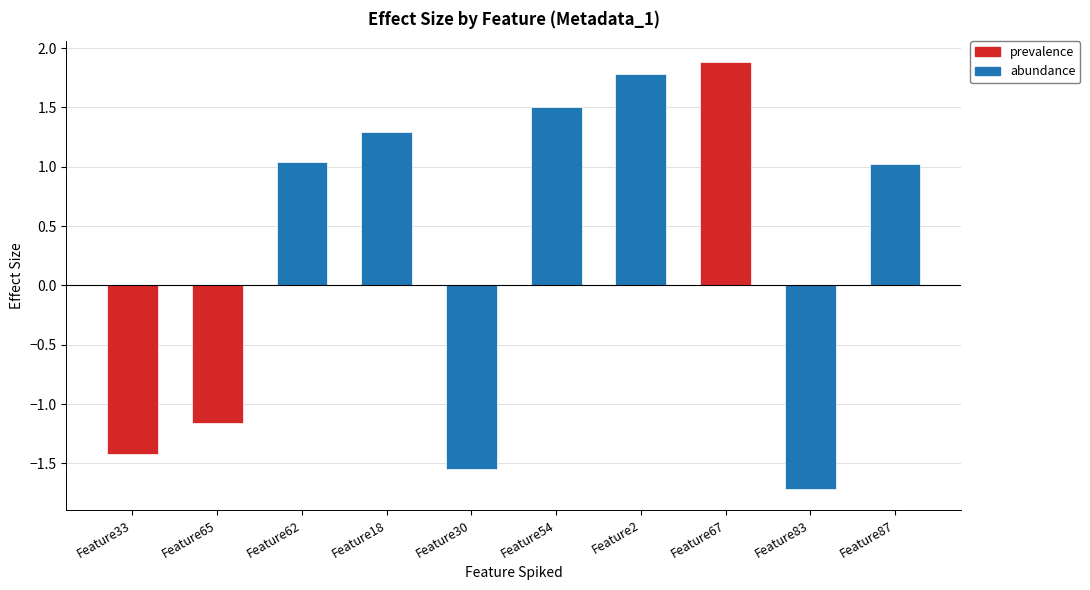

What value does the data have at Feature54?

1.5